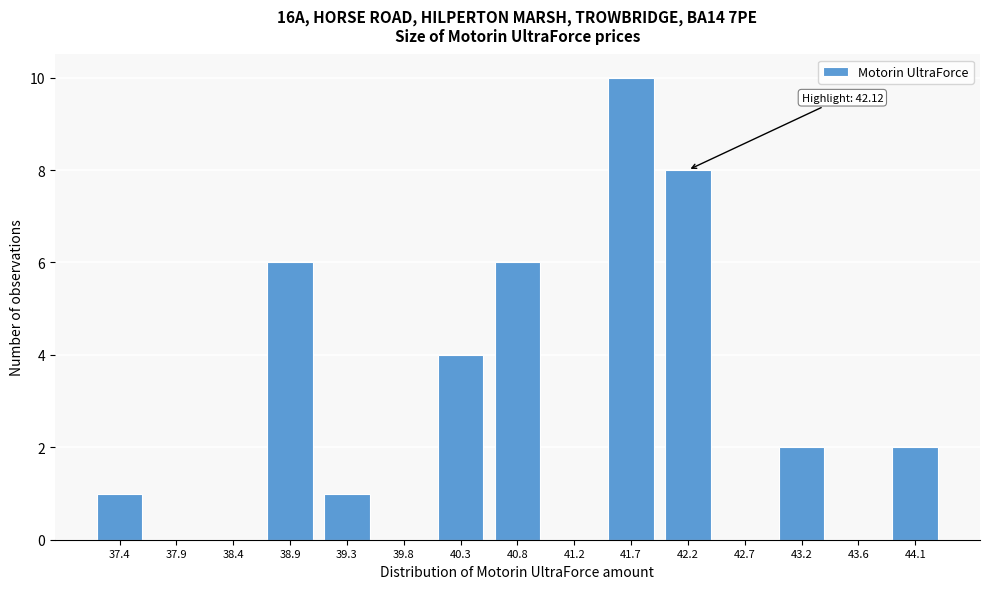

Reading right to left, transcribe all the data shown in this chart.

44.1=2	43.6=0	43.2=2	42.7=0	42.2=8	41.7=10	41.2=0	40.8=6	40.3=4	39.8=0	39.3=1	38.9=6	38.4=0	37.9=0	37.4=1